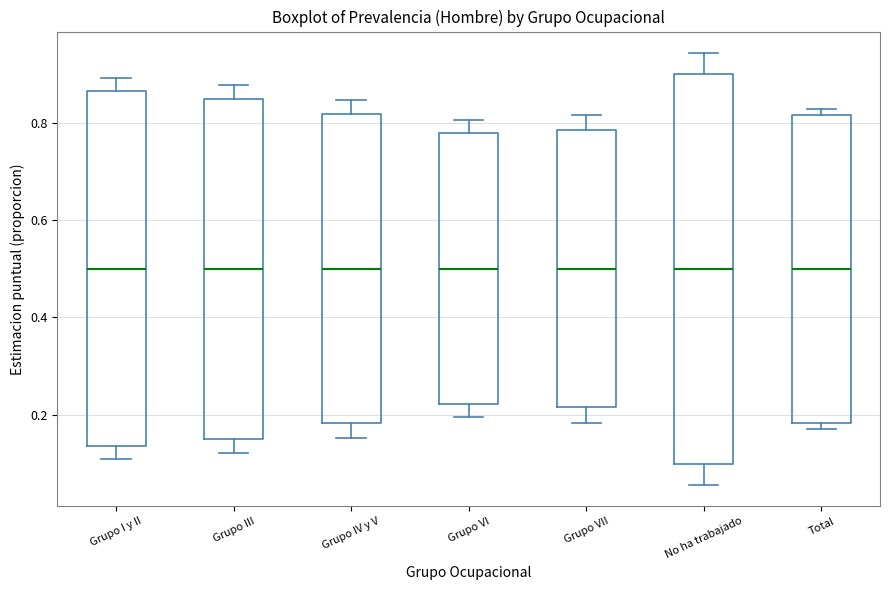

Reading left to right, transcribe this box plot: for each box, give where its median line is, the range the box spans, and where its two whiskers end, as read against the y-axis. The values are not printed on the chart, so give them approximately, as read against the axis.

Grupo I y II: median 0.50, box 0.14 to 0.86, whiskers 0.10 to 0.90
Grupo III: median 0.50, box 0.14 to 0.86, whiskers 0.12 to 0.88
Grupo IV y V: median 0.50, box 0.18 to 0.82, whiskers 0.16 to 0.84
Grupo VI: median 0.50, box 0.22 to 0.78, whiskers 0.20 to 0.80
Grupo VII: median 0.50, box 0.22 to 0.78, whiskers 0.18 to 0.82
No ha trabajado: median 0.50, box 0.10 to 0.90, whiskers 0.06 to 0.94
Total: median 0.50, box 0.18 to 0.82, whiskers 0.16 to 0.84